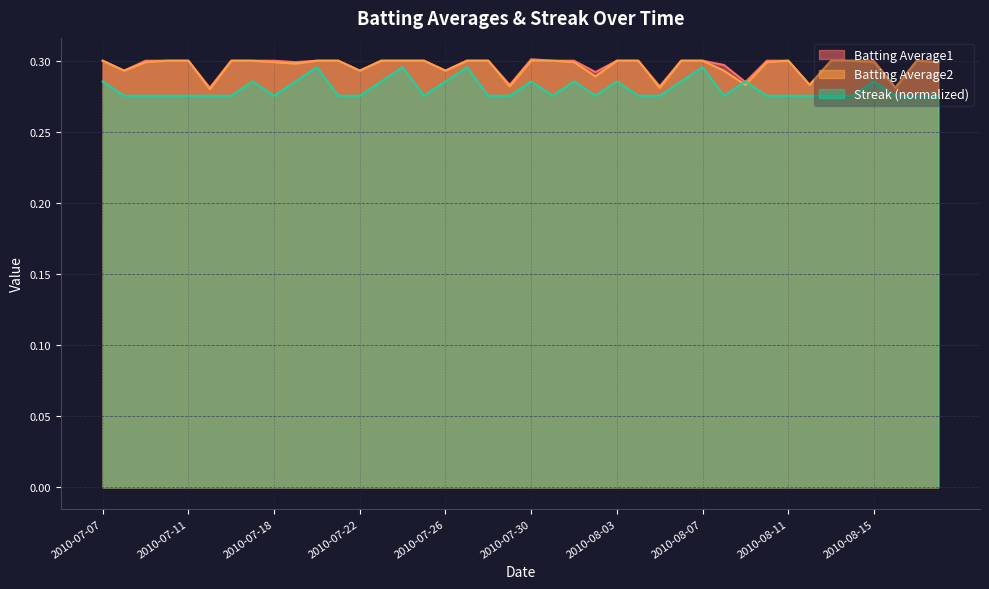

True or false: Batting Average1 and Batting Average2 intersect in this chart.

False